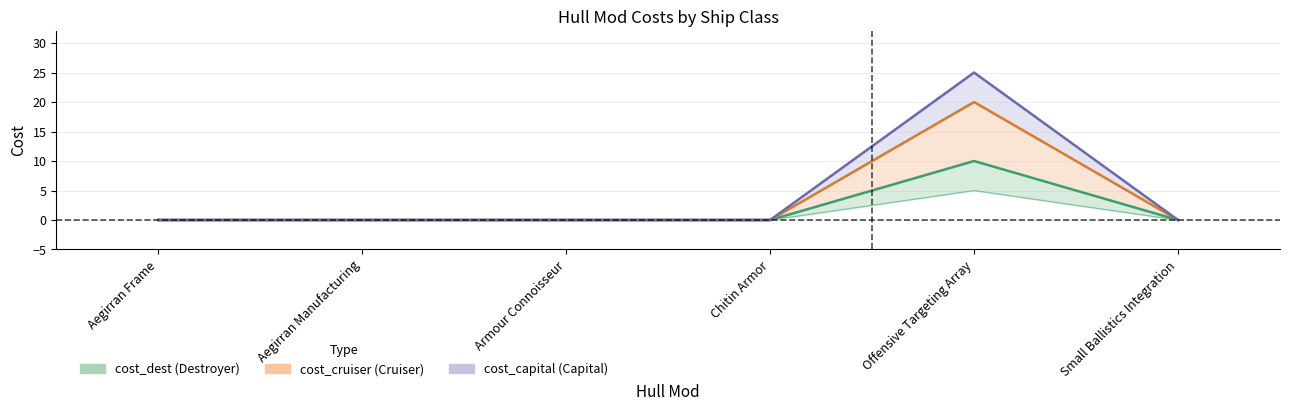

How many data points in cost_dest are above 0?

1